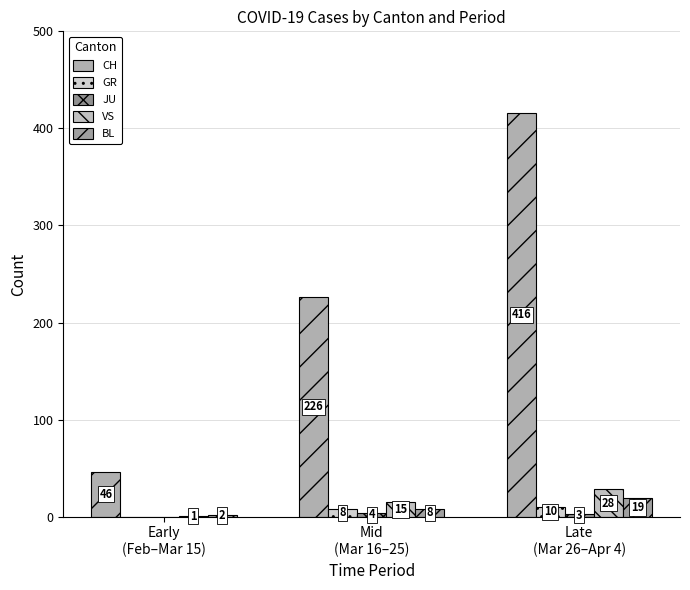

Does the chart contain stacked bars?

No